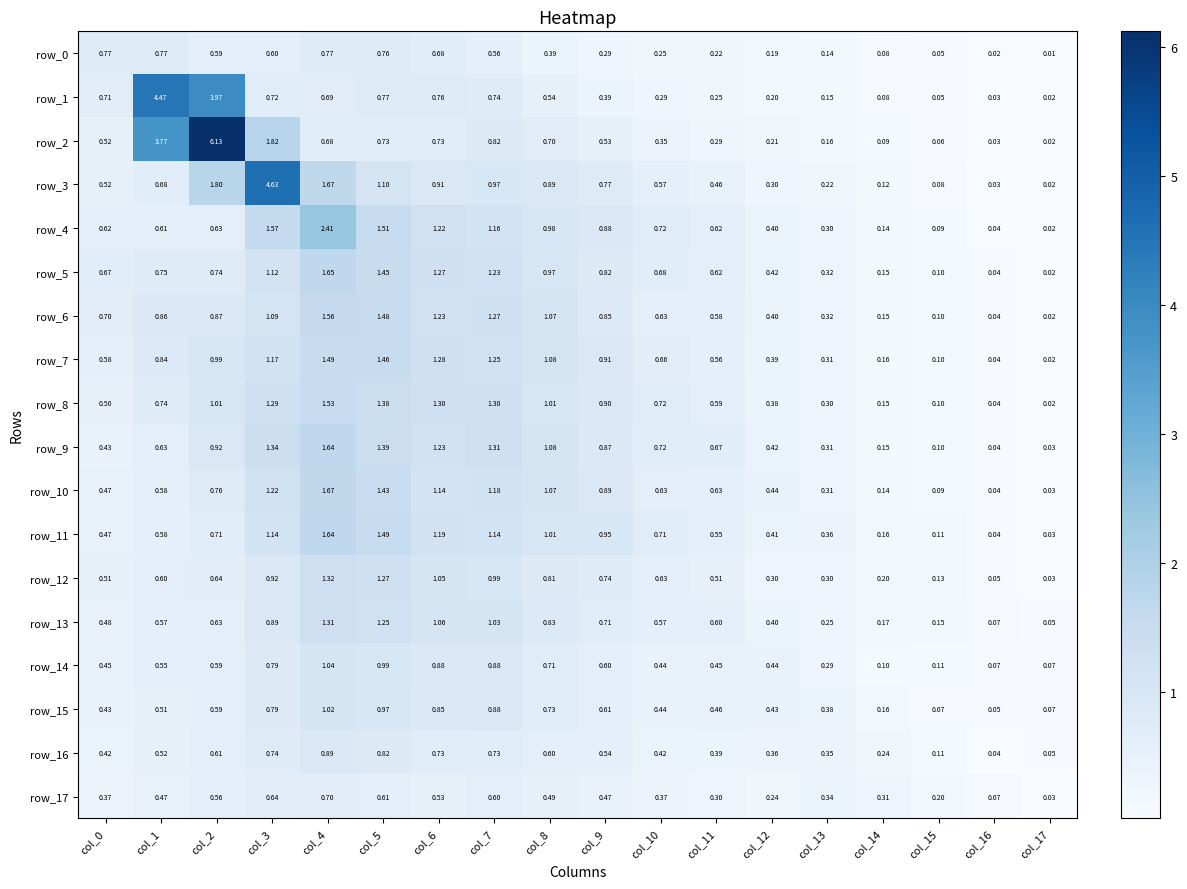

Is the value of row_6 at col_10 greater than the value of row_9 at col_4?

No